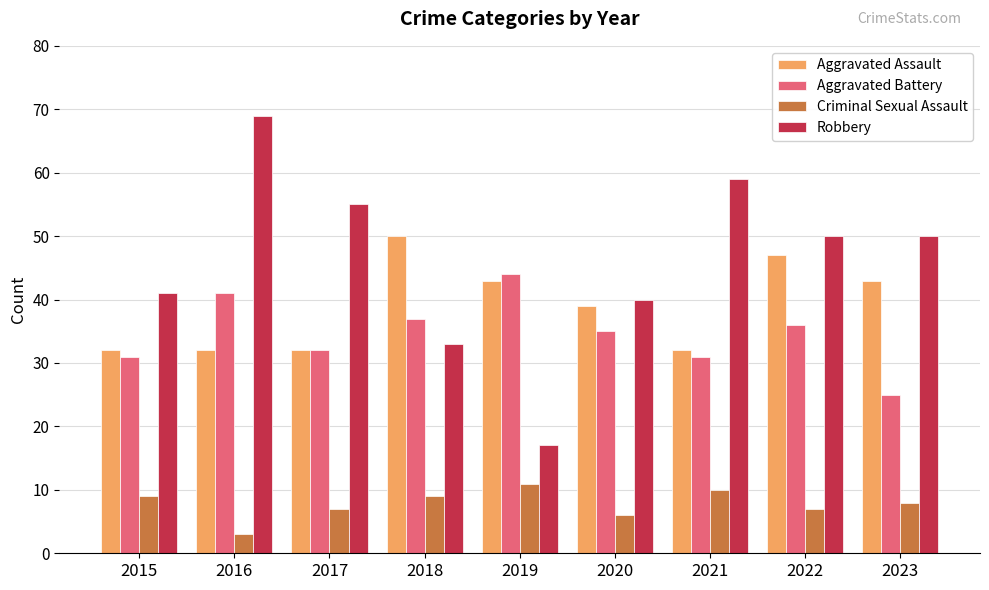

What value does the Aggravated Battery series have at 2017, to the nearest 10?

30